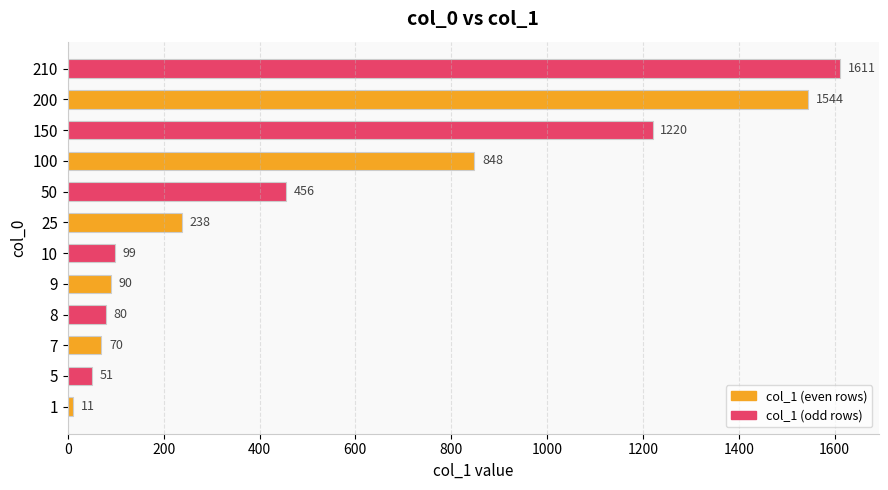

Reading bottom to top, list all the values displayed in this chart.

11	51	70	80	90	99	238	456	848	1220	1544	1611